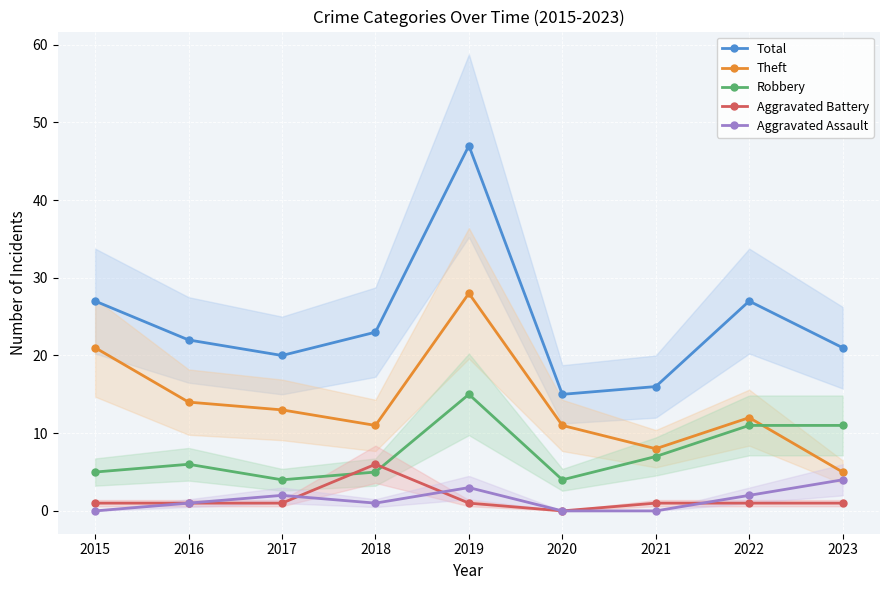

How many interior local peaks does the Aggravated Assault series have?

2